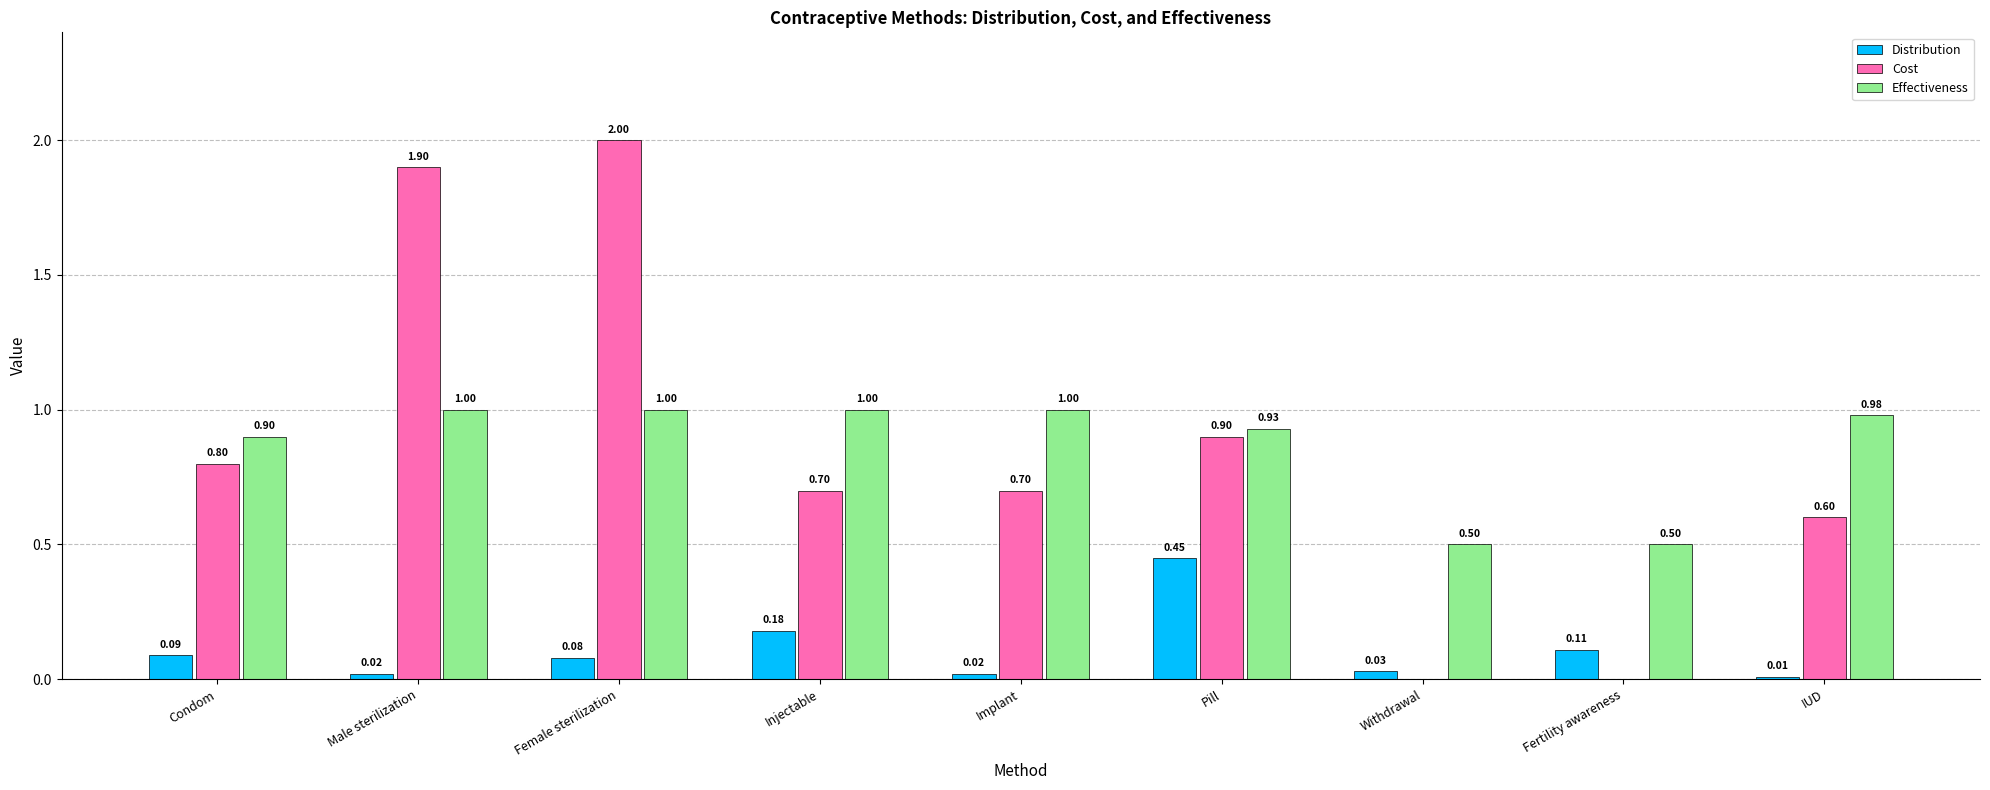

True or false: Effectiveness has a value of 1.0 at Implant.

True